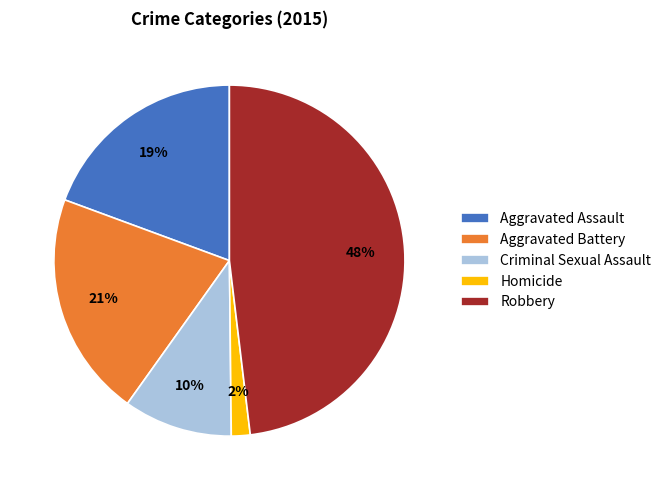

Does Criminal Sexual Assault represent more than half of the total?

No